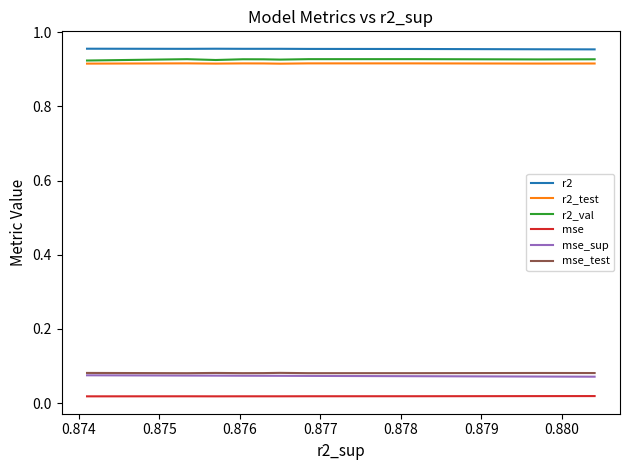

How many interior local peaks does the mse_test series have?

3